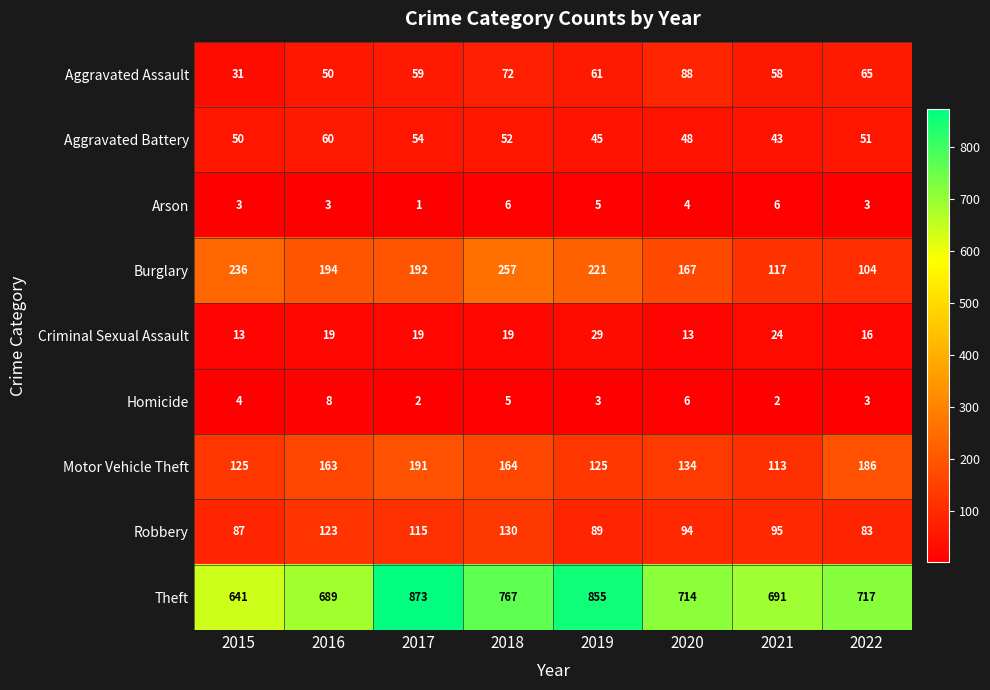

Which series has the largest range (max minus min)?

Theft